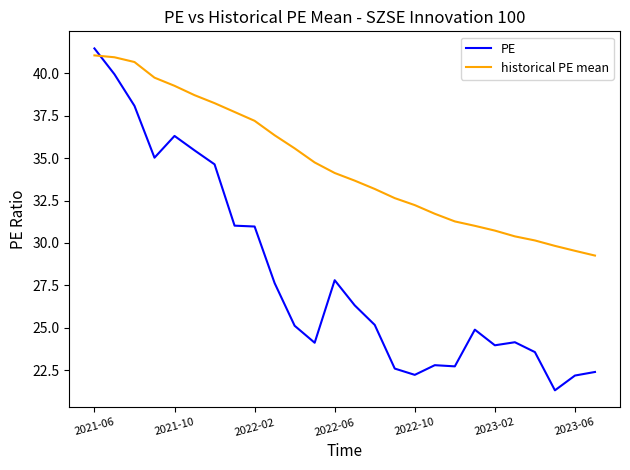

At how many categories does at least one series exceed 28?

26